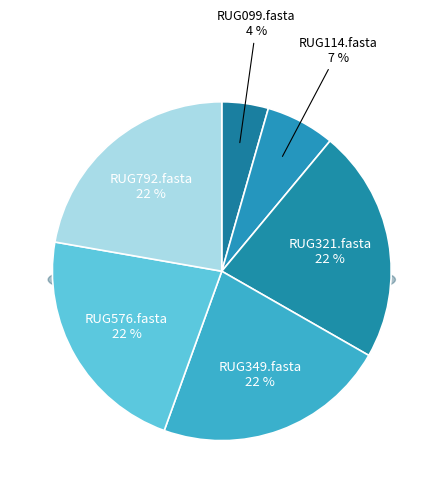

To the nearest percent, what is the average slice percentage?

17%